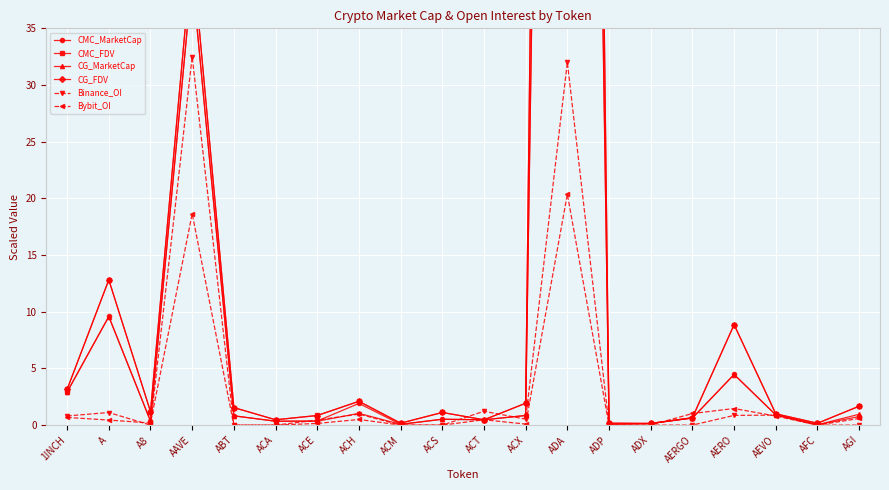

Count the number of data series in this chart.

6